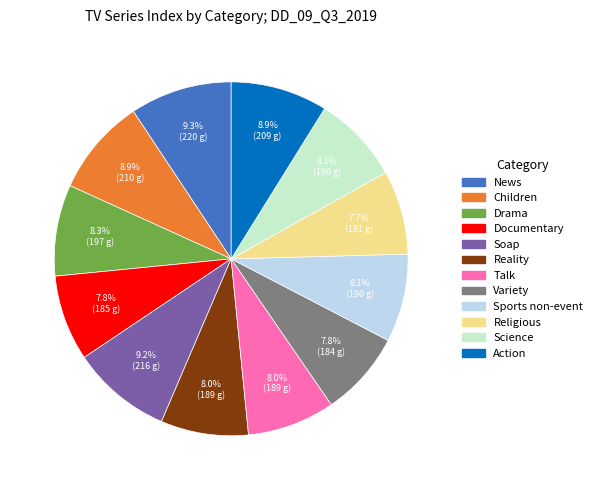

What is the ratio of the value at Religious to the value at Talk?

1.0